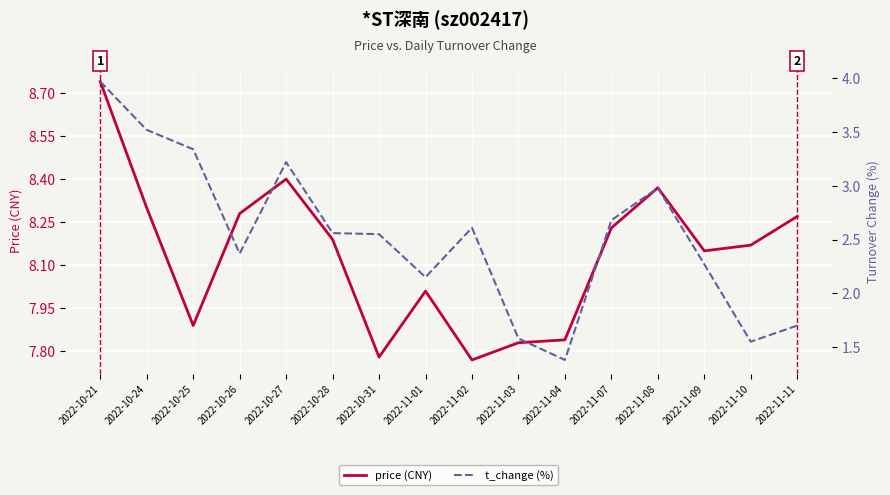

What is the label of the 12th point from the right?

2022-10-27